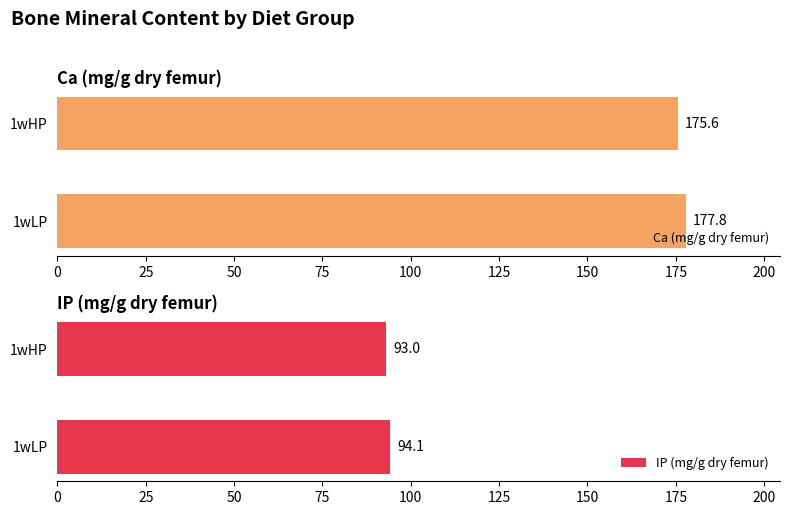

Reading right to left, extract all data points from this chart.

Ca (mg/g dry femur): 175.6	177.8
IP (mg/g dry femur): 93.0	94.1